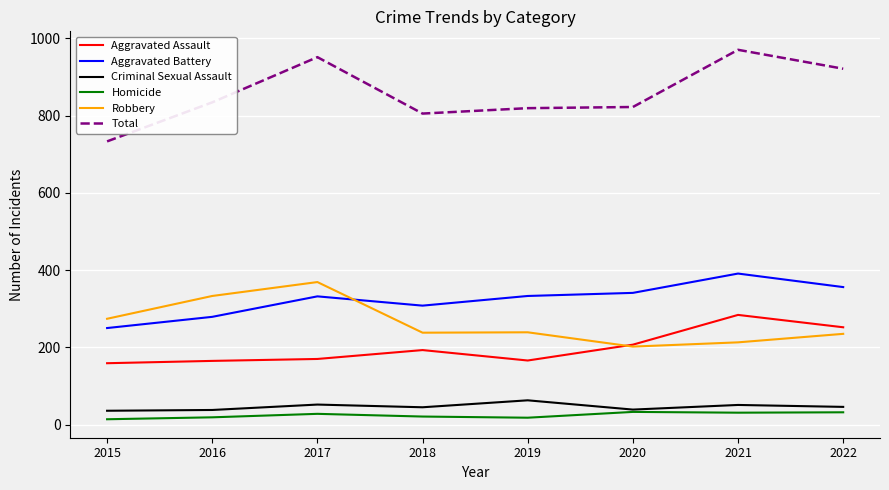

Where is the first local maximum for Robbery?

2017